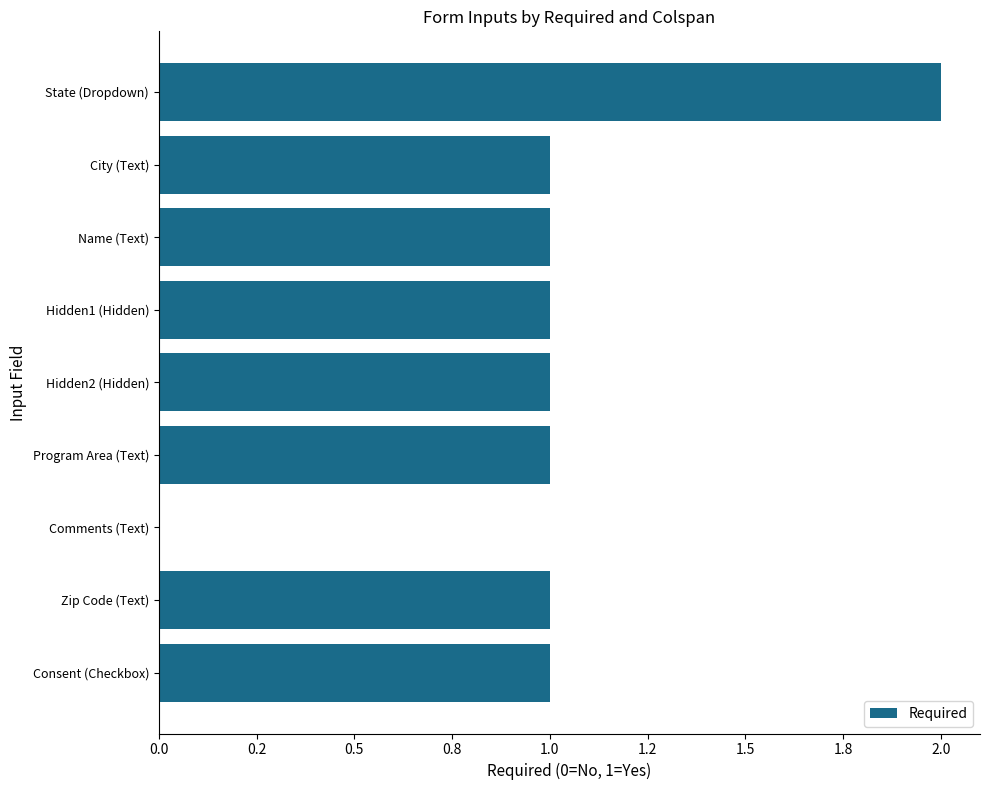

Are the bars horizontal?

Yes